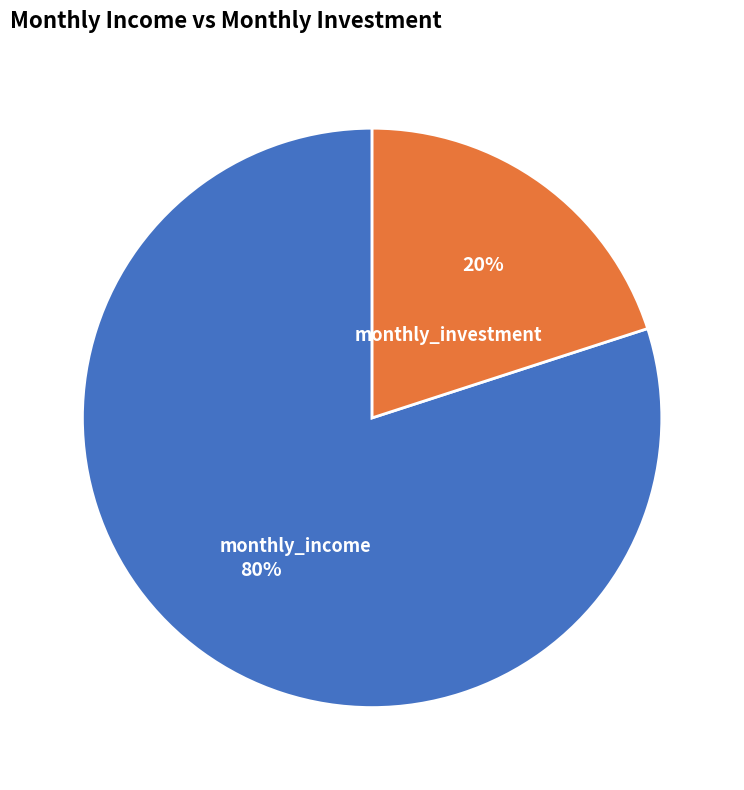

Do monthly_income and monthly_investment together represent more than half of the pie?

Yes